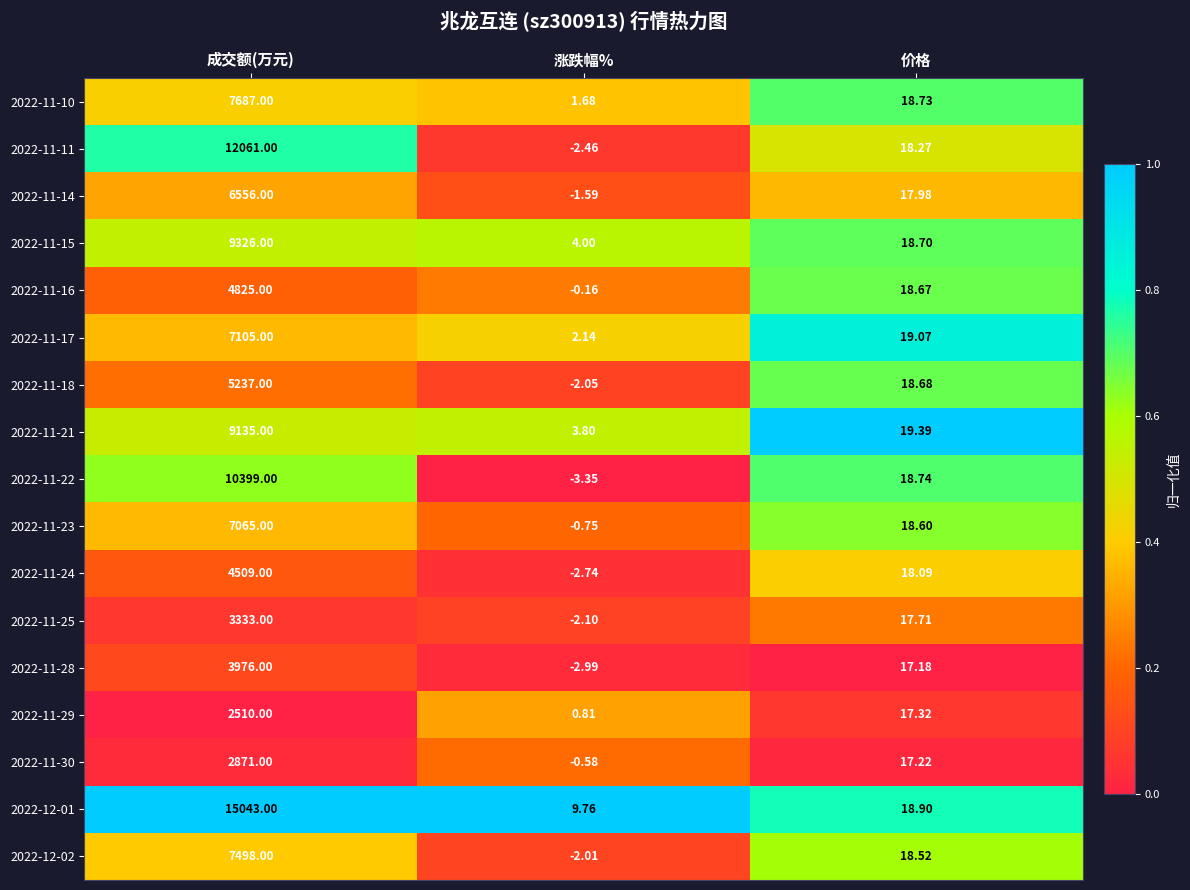

List the series in order of their peak value, highest first.

2022-12-01, 2022-11-11, 2022-11-22, 2022-11-15, 2022-11-21, 2022-11-10, 2022-12-02, 2022-11-17, 2022-11-23, 2022-11-14, 2022-11-18, 2022-11-16, 2022-11-24, 2022-11-28, 2022-11-25, 2022-11-30, 2022-11-29